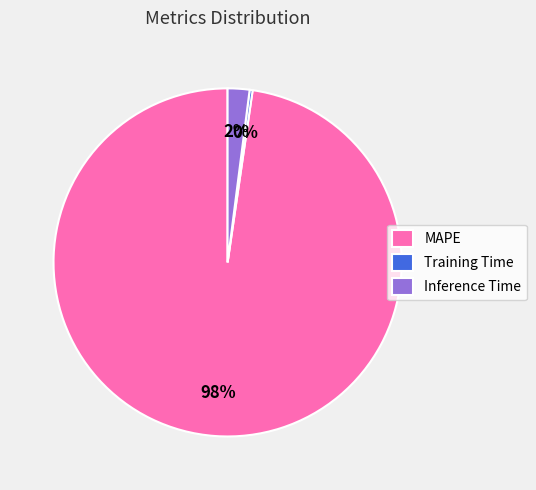

True or false: MAPE accounts for 90% of the total.

False